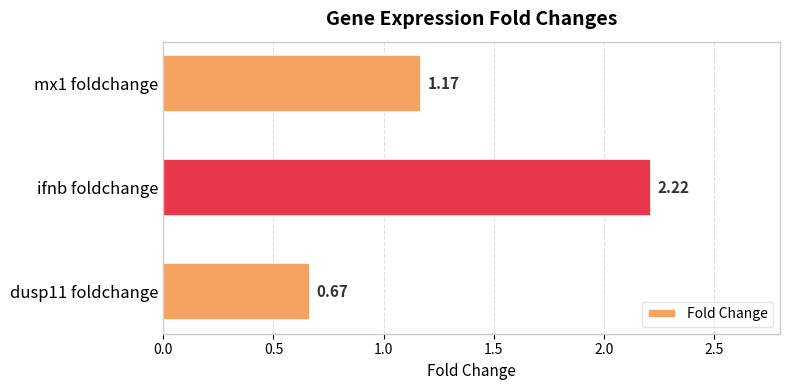

What is the ratio of the value at dusp11 foldchange to the value at mx1 foldchange?

0.6